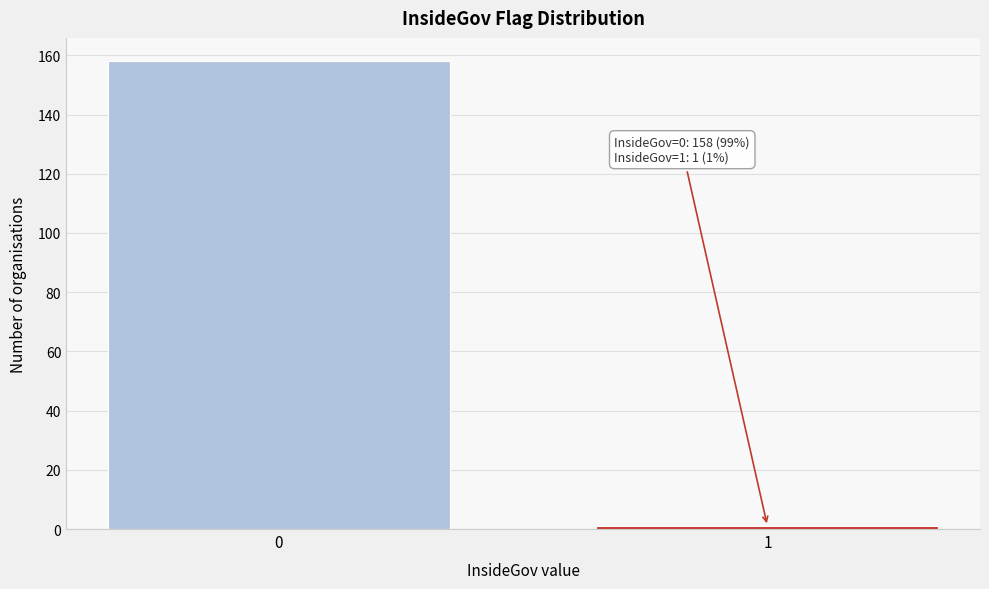

Reading left to right, what are all the values shown in this chart?

0=158	1=1